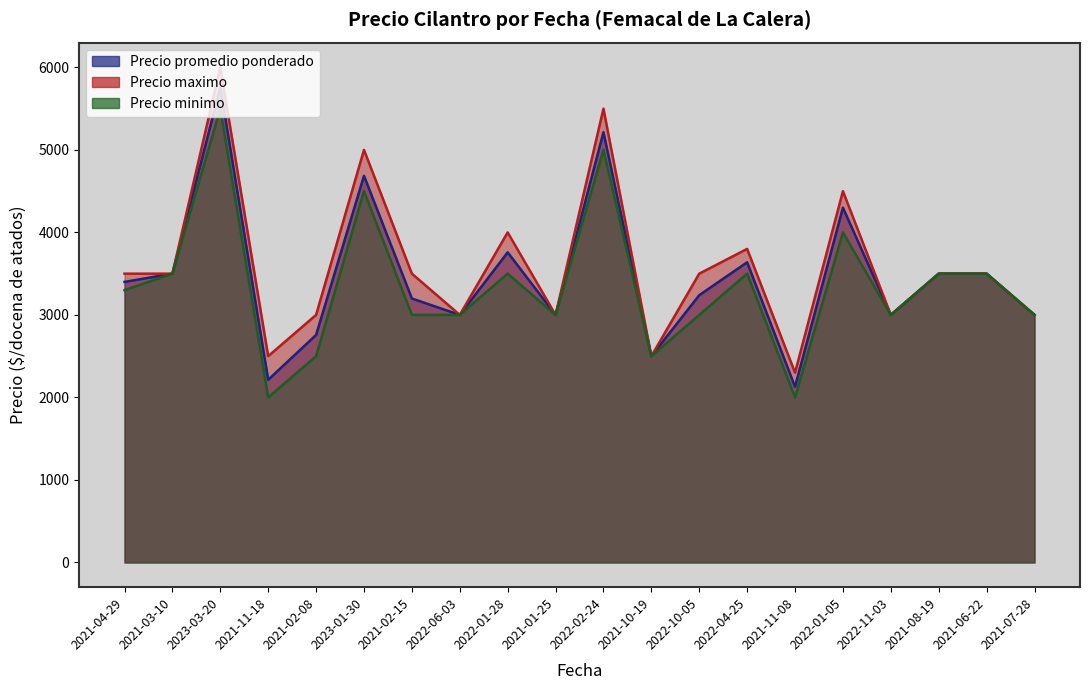

What position from the right is 2022-02-24?

10